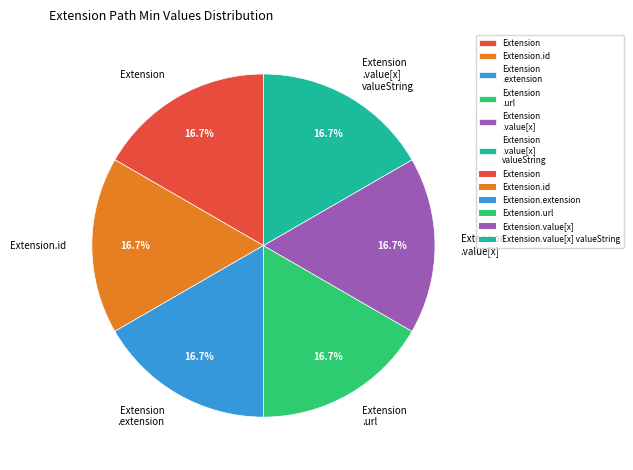

What is the ratio of the value at Extension to the value at Extension .value[x] valueString?

1.0